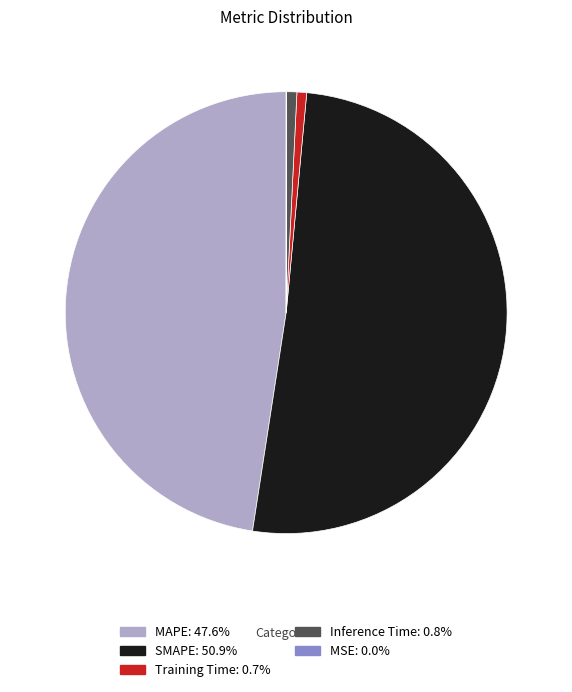

Is SMAPE: 50.9% the majority of the pie?

Yes